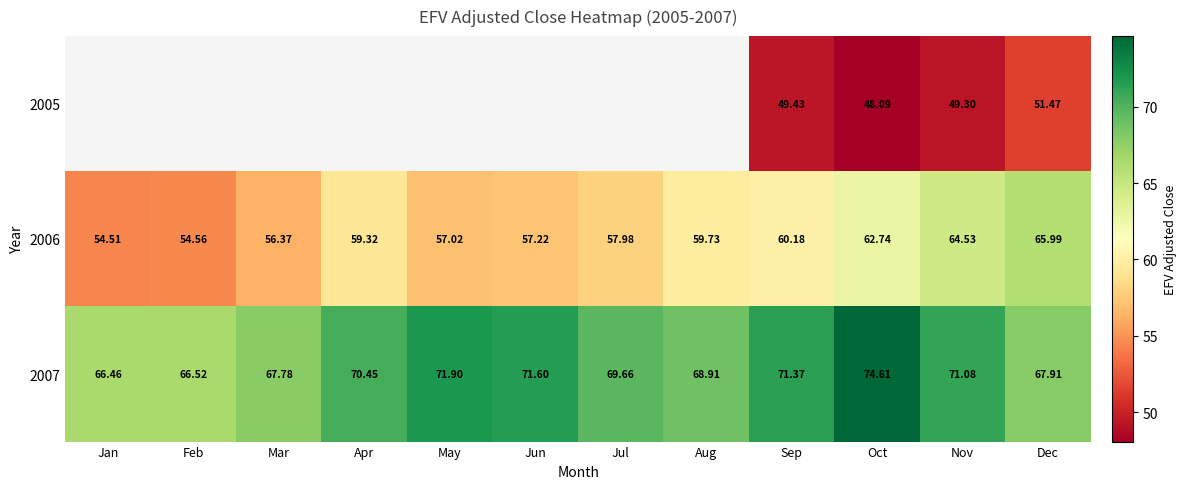

Is the value of 2007 at Aug greater than the value of 2006 at May?

Yes